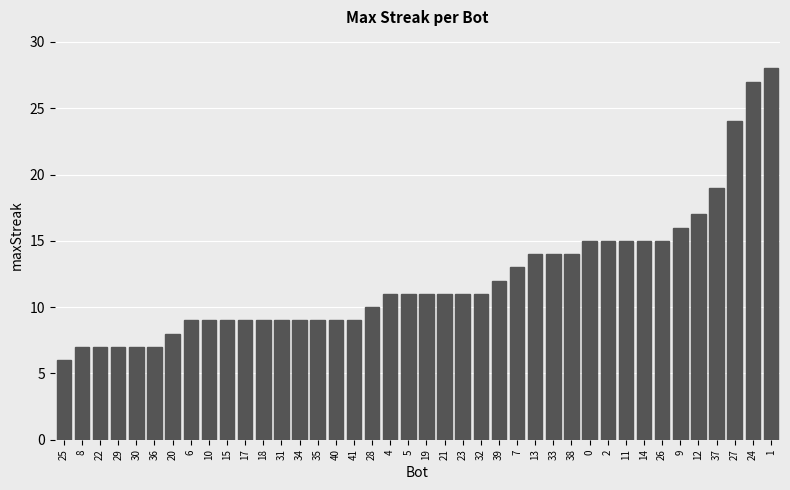

What is the change in value from 25 to 39?

+6